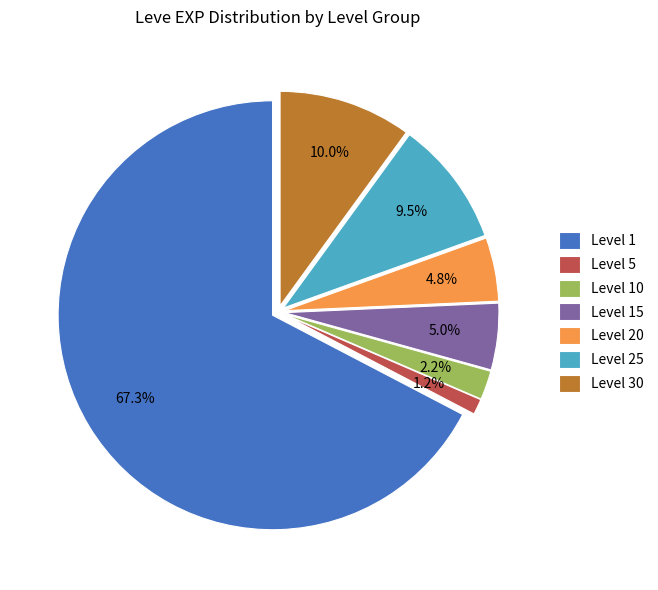

What is the majority slice?

Level 1